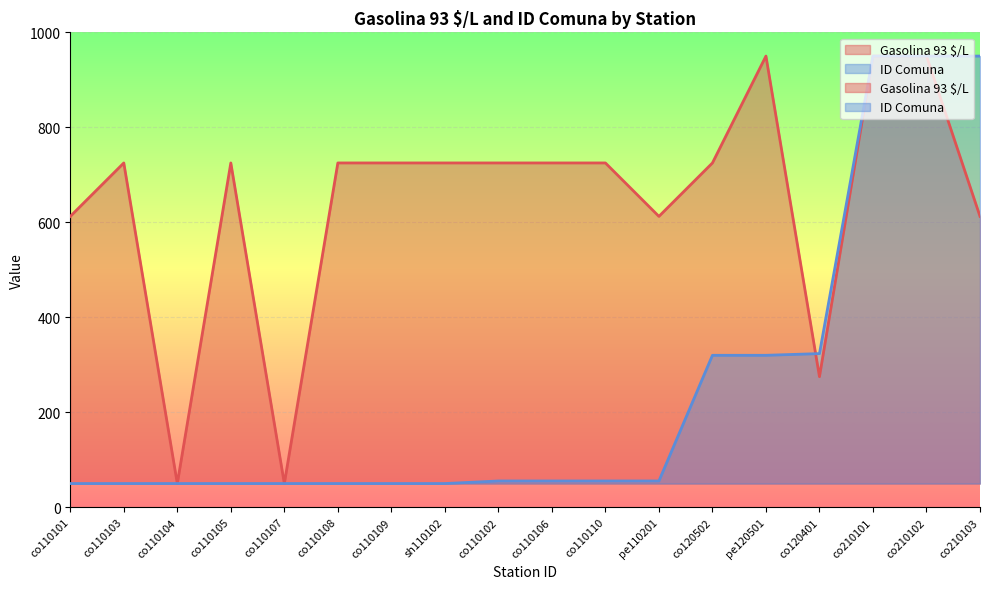

Where is the first local minimum for Gasolina 93 $/L?

co110104